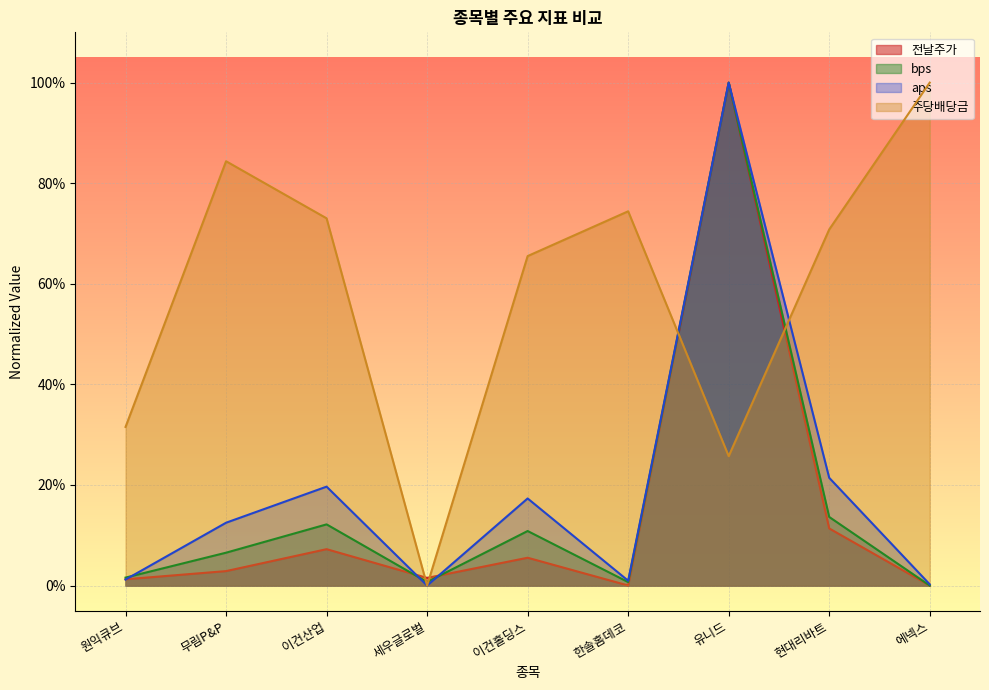

Reading left to right, extract all data points from this chart.

aps: 0.0	0.1	0.2	0.0	0.2	0.0	1.0	0.2	0.0
bps: 0.0	0.1	0.1	0.0	0.1	0.0	1.0	0.1	0.0
전날주가: 0.0	0.0	0.1	0.0	0.1	0.0	1.0	0.1	0.0
주당배당금: 0.3	0.8	0.7	0.0	0.7	0.7	0.3	0.7	1.0